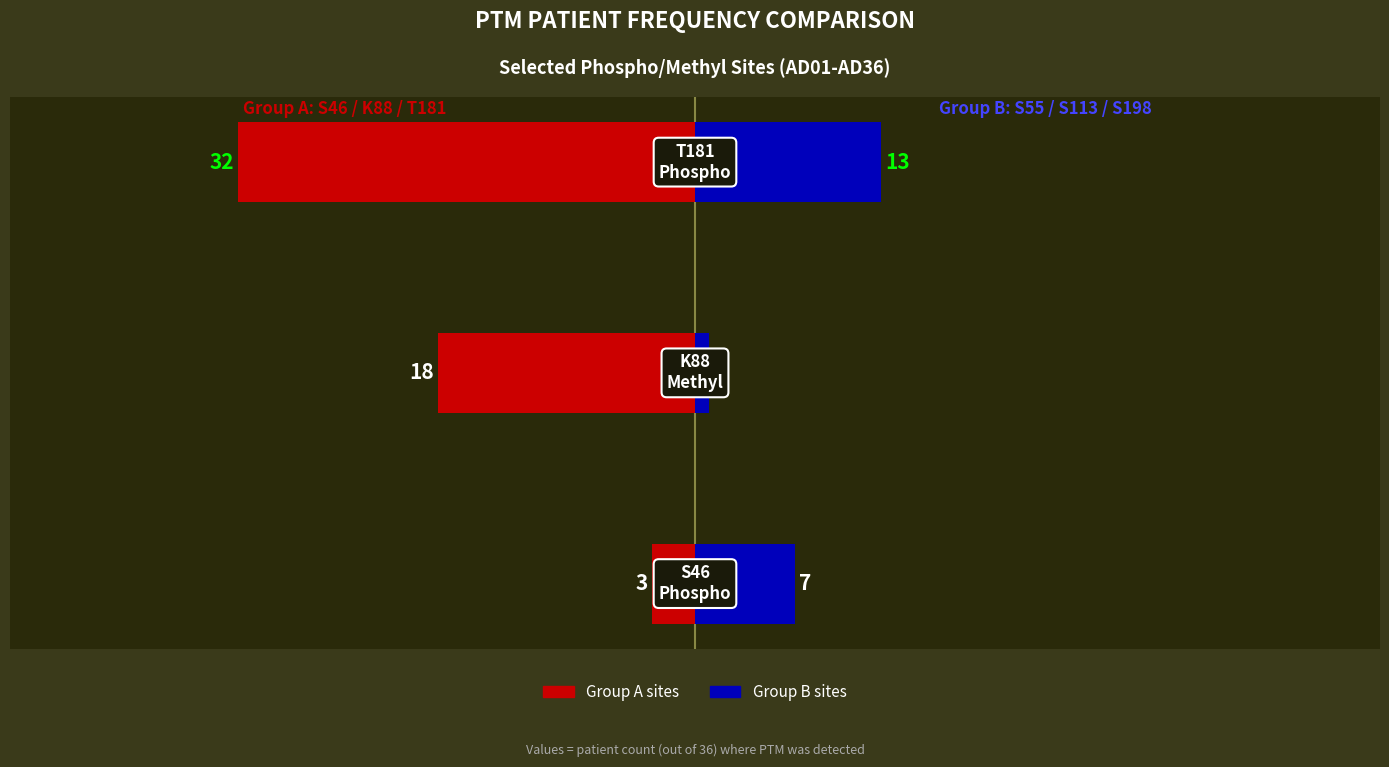

The value of Group B (S55/S113/S198) at 1 is 2. True or false?

False